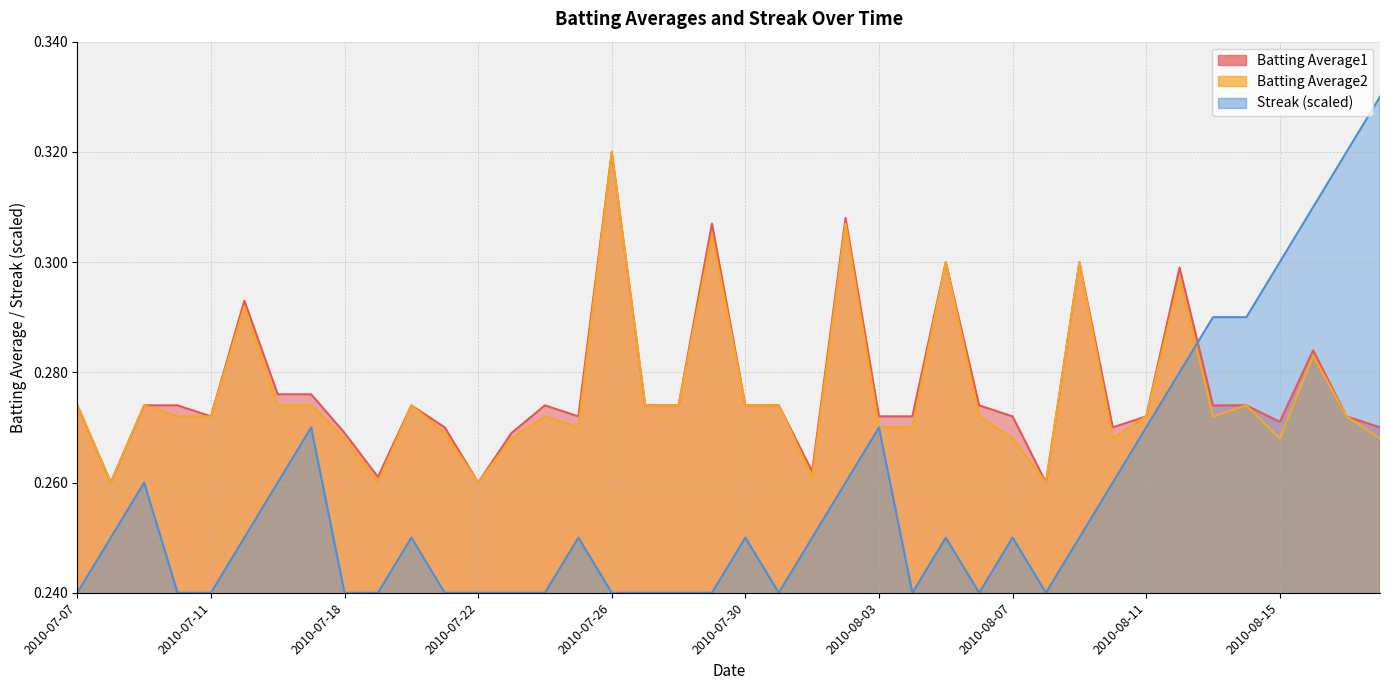

True or false: Batting Average1 and Batting Average2 cross at least once.

False